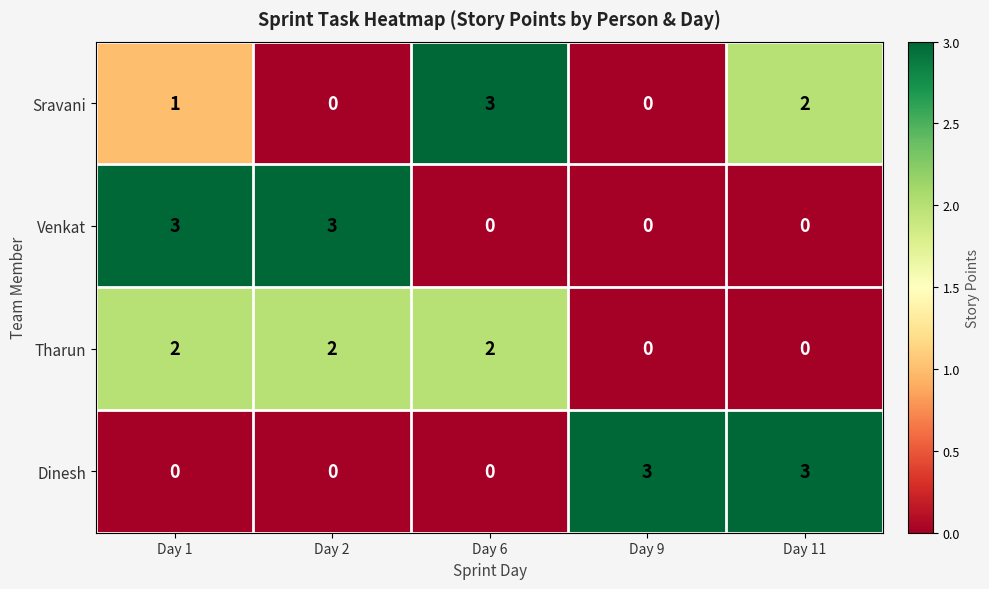

Is it true that Dinesh equals 5 at Day 9?

False